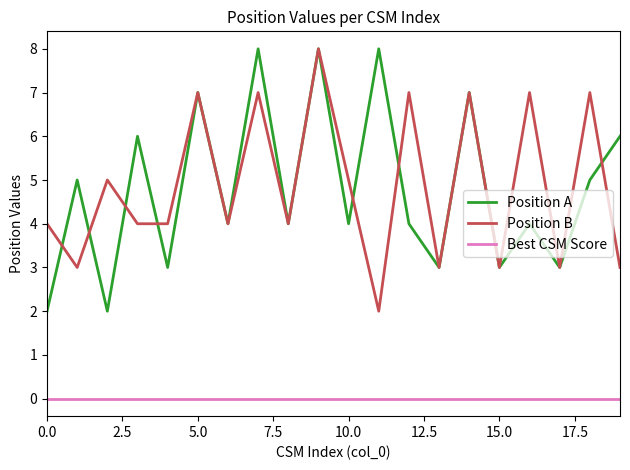

True or false: Position A and Best CSM Score intersect in this chart.

False